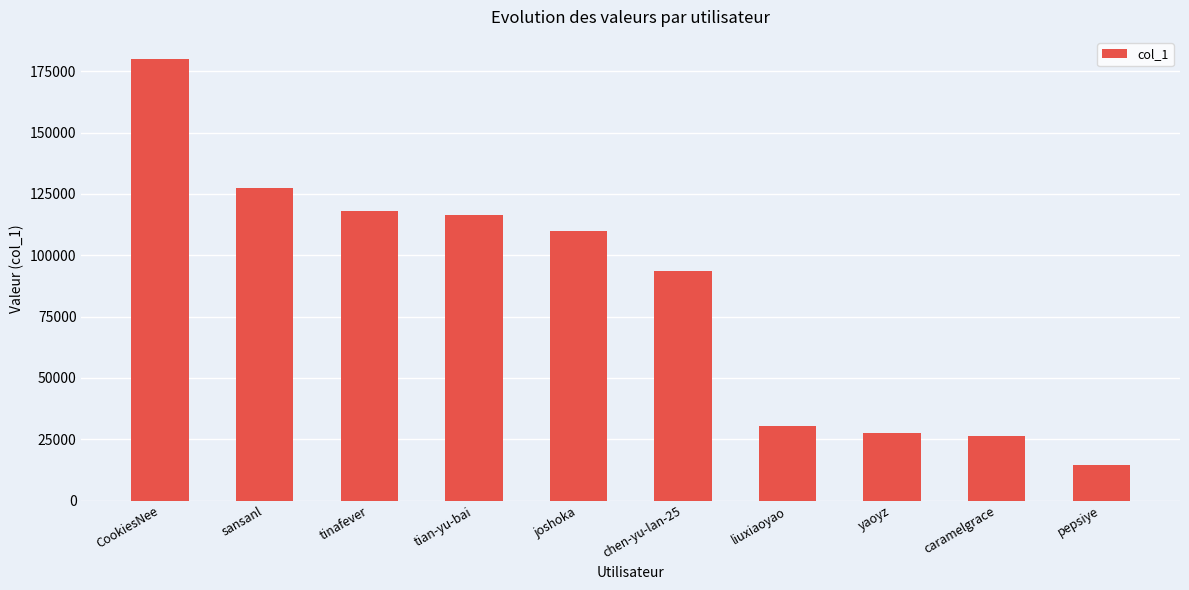

At which label does the data first exceed 110025?

CookiesNee